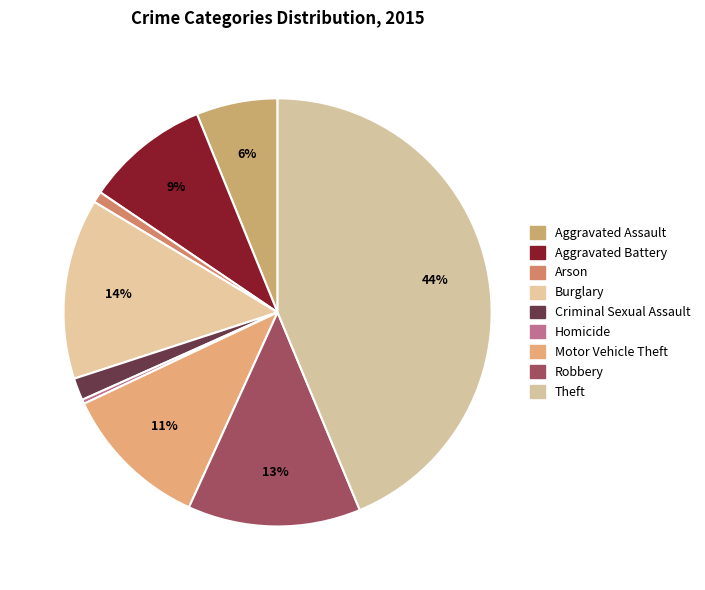

Count the number of slices in the pie.

9